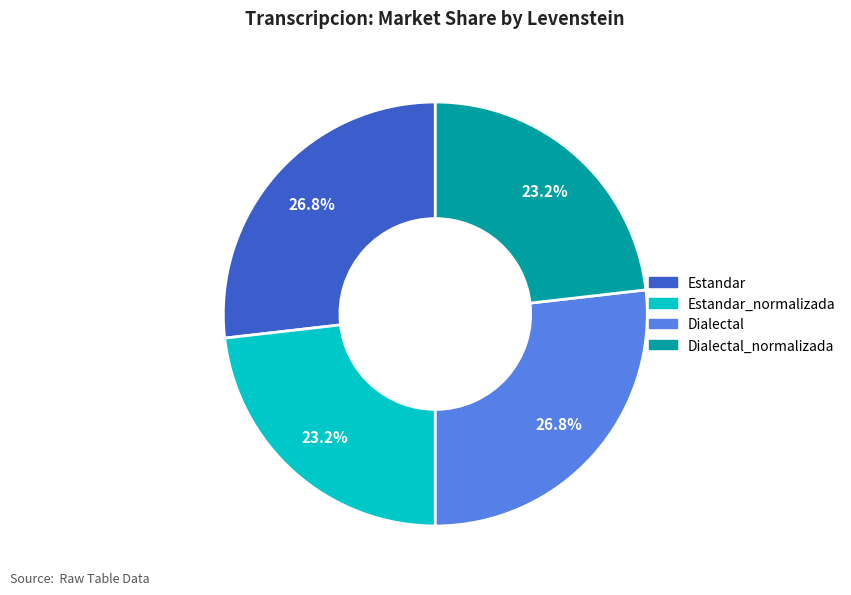

How many slices are in this pie chart?

4